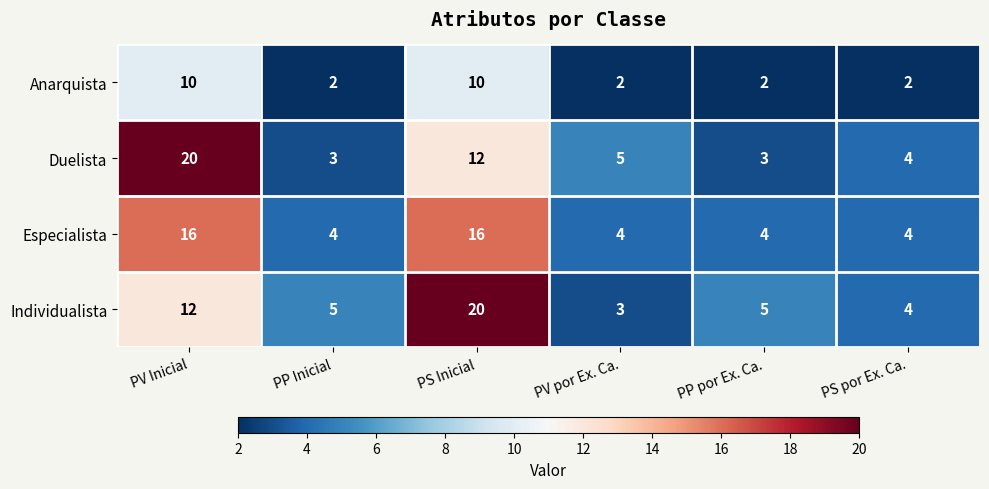

What is the spread (max minus min) of values at PS por Ex. Ca.?

2